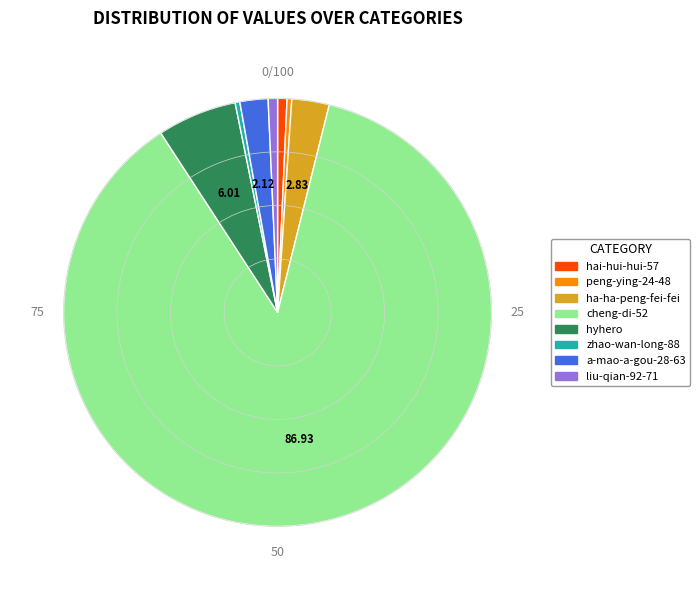

Between a-mao-a-gou-28-63 and cheng-di-52, which is larger?

cheng-di-52